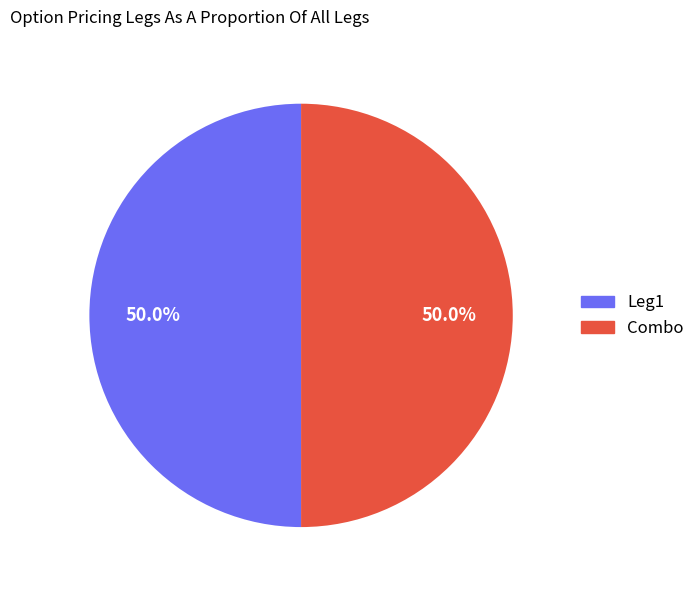

Is the sum of Combo and Leg1 greater than half?

Yes